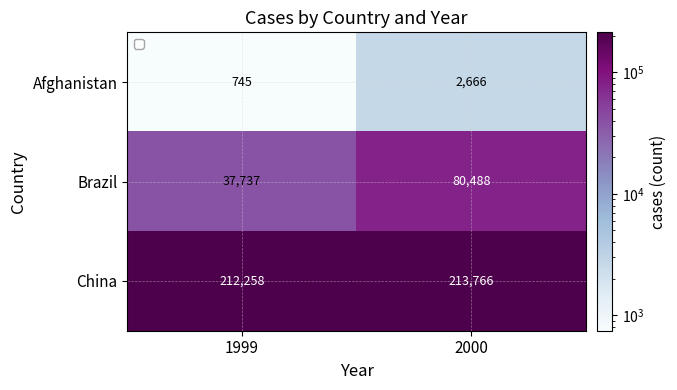

Rank the series by their maximum value, from highest to lowest.

China, Brazil, Afghanistan